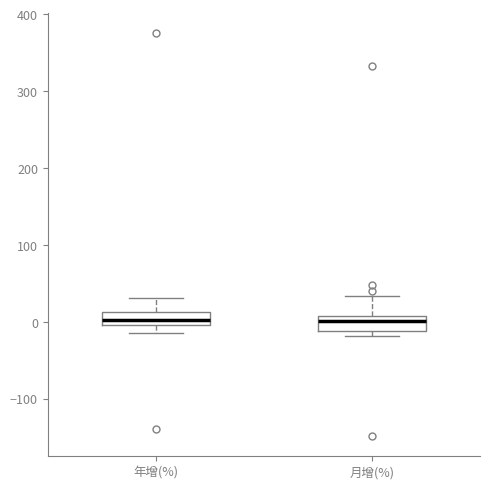

Reading left to right, read every box against the y-axis: the position of its median line, the range the box covers, and the ends of its whiskers. The values are not printed on the chart, so give them approximately, as read against the axis.

年增(%): median 0 (inside the box), box 0 to 10, whiskers -10 to 30
月增(%): median 0, box -10 to 10, whiskers -20 to 30